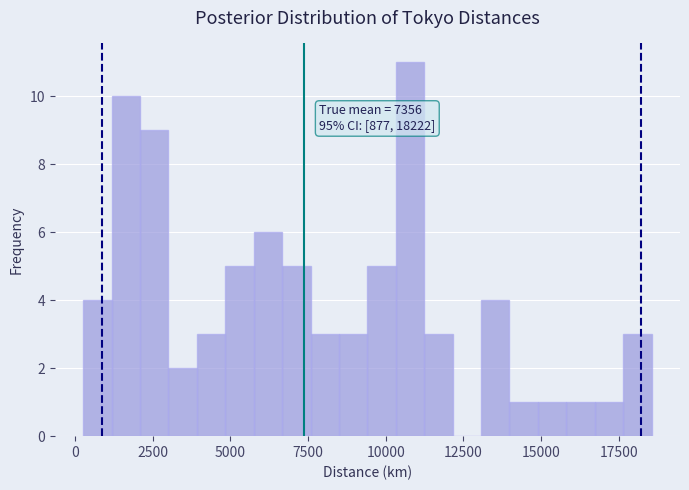

Around what value on the x-axis is the tallest bar? Give the approximate position of its centre, as read against the axis.

11000